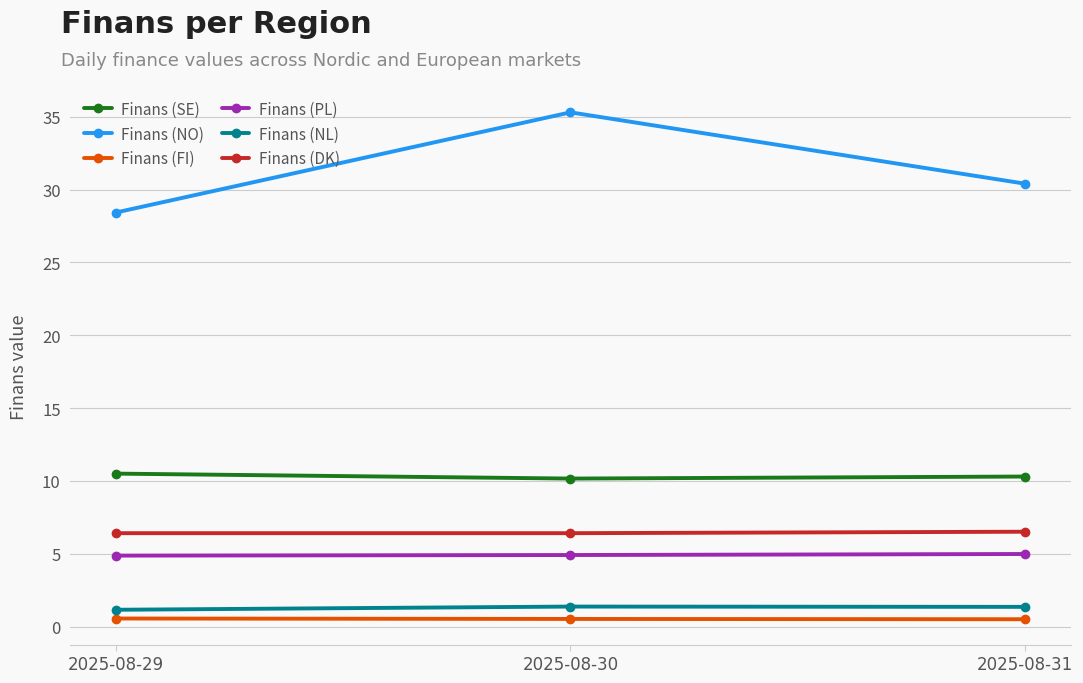

What is the average value of the Finans (SE) series?

10.3